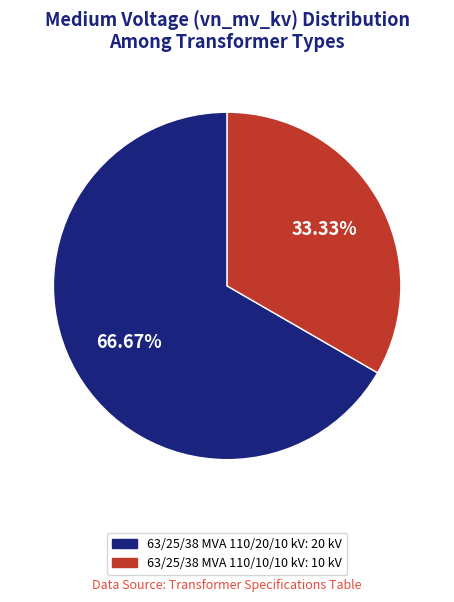

How many segments does this pie chart have?

2